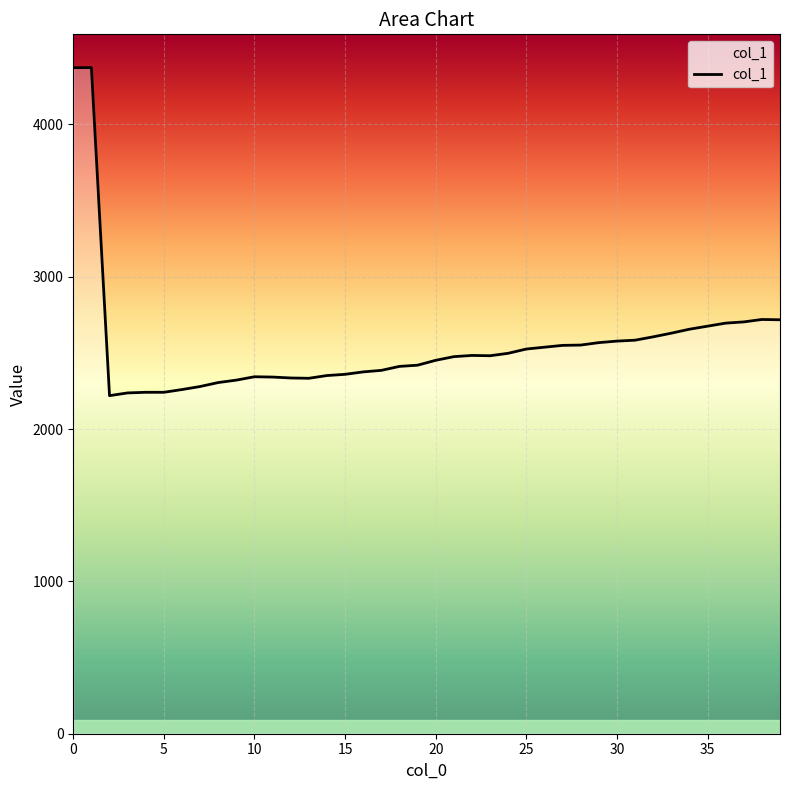

What is the smallest value displayed?

2219